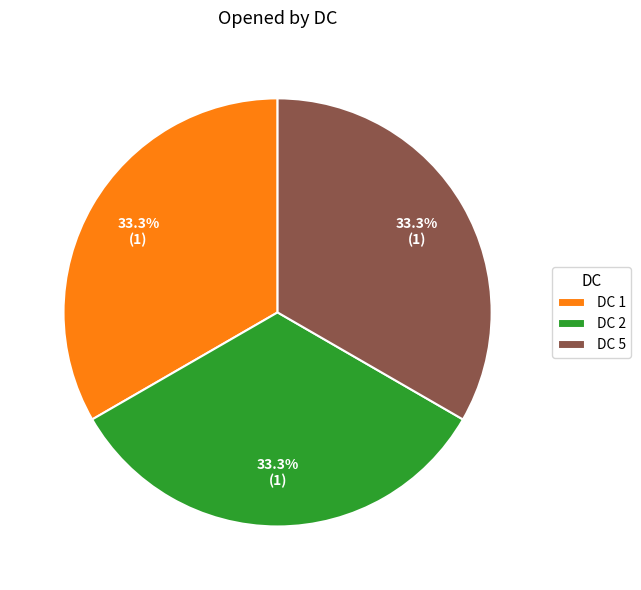

Approximately how many times larger is the value at DC 2 compared to DC 5?

1.0